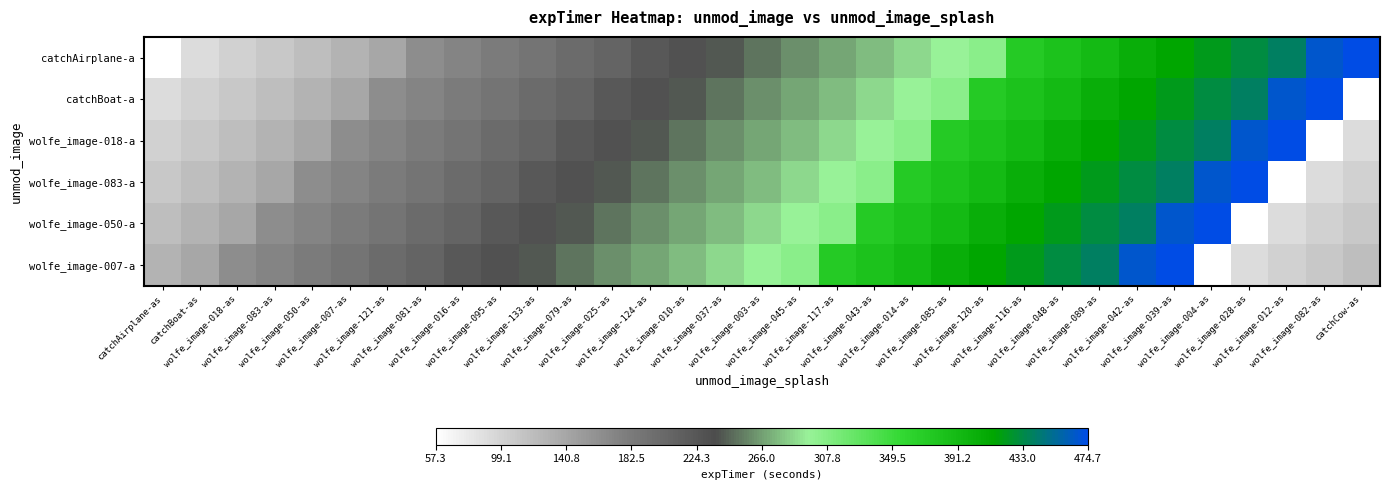

Reading right to left, list all the values displayed in this chart.

catchAirplane-a: catchCow-as=474.7	wolfe_image-082-as=467.0	wolfe_image-012-as=439.0	wolfe_image-028-as=431.6	wolfe_image-004-as=422.5	wolfe_image-039-as=413.3	wolfe_image-042-as=404.1	wolfe_image-089-as=390.7	wolfe_image-048-as=381.1	wolfe_image-116-as=371.7	wolfe_image-120-as=304.6	wolfe_image-085-as=295.4	wolfe_image-014-as=286.2	wolfe_image-043-as=276.9	wolfe_image-117-as=267.8	wolfe_image-045-as=259.9	wolfe_image-003-as=250.4	wolfe_image-037-as=240.7	wolfe_image-010-as=231.4	wolfe_image-124-as=222.3	wolfe_image-025-as=208.5	wolfe_image-079-as=199.2	wolfe_image-133-as=190.1	wolfe_image-095-as=181.4	wolfe_image-016-as=172.5	wolfe_image-081-as=164.8	wolfe_image-121-as=140.3	wolfe_image-007-as=127.6	wolfe_image-050-as=117.9	wolfe_image-083-as=109.0	wolfe_image-018-as=100.3	catchBoat-as=90.1	catchAirplane-as=57.3
catchBoat-a: catchCow-as=57.3	wolfe_image-082-as=474.7	wolfe_image-012-as=467.0	wolfe_image-028-as=439.0	wolfe_image-004-as=431.6	wolfe_image-039-as=422.5	wolfe_image-042-as=413.3	wolfe_image-089-as=404.1	wolfe_image-048-as=390.7	wolfe_image-116-as=381.1	wolfe_image-120-as=371.7	wolfe_image-085-as=304.6	wolfe_image-014-as=295.4	wolfe_image-043-as=286.2	wolfe_image-117-as=276.9	wolfe_image-045-as=267.8	wolfe_image-003-as=259.9	wolfe_image-037-as=250.4	wolfe_image-010-as=240.7	wolfe_image-124-as=231.4	wolfe_image-025-as=222.3	wolfe_image-079-as=208.5	wolfe_image-133-as=199.2	wolfe_image-095-as=190.1	wolfe_image-016-as=181.4	wolfe_image-081-as=172.5	wolfe_image-121-as=164.8	wolfe_image-007-as=140.3	wolfe_image-050-as=127.6	wolfe_image-083-as=117.9	wolfe_image-018-as=109.0	catchBoat-as=100.3	catchAirplane-as=90.1
wolfe_image-018-a: catchCow-as=90.1	wolfe_image-082-as=57.3	wolfe_image-012-as=474.7	wolfe_image-028-as=467.0	wolfe_image-004-as=439.0	wolfe_image-039-as=431.6	wolfe_image-042-as=422.5	wolfe_image-089-as=413.3	wolfe_image-048-as=404.1	wolfe_image-116-as=390.7	wolfe_image-120-as=381.1	wolfe_image-085-as=371.7	wolfe_image-014-as=304.6	wolfe_image-043-as=295.4	wolfe_image-117-as=286.2	wolfe_image-045-as=276.9	wolfe_image-003-as=267.8	wolfe_image-037-as=259.9	wolfe_image-010-as=250.4	wolfe_image-124-as=240.7	wolfe_image-025-as=231.4	wolfe_image-079-as=222.3	wolfe_image-133-as=208.5	wolfe_image-095-as=199.2	wolfe_image-016-as=190.1	wolfe_image-081-as=181.4	wolfe_image-121-as=172.5	wolfe_image-007-as=164.8	wolfe_image-050-as=140.3	wolfe_image-083-as=127.6	wolfe_image-018-as=117.9	catchBoat-as=109.0	catchAirplane-as=100.3
wolfe_image-083-a: catchCow-as=100.3	wolfe_image-082-as=90.1	wolfe_image-012-as=57.3	wolfe_image-028-as=474.7	wolfe_image-004-as=467.0	wolfe_image-039-as=439.0	wolfe_image-042-as=431.6	wolfe_image-089-as=422.5	wolfe_image-048-as=413.3	wolfe_image-116-as=404.1	wolfe_image-120-as=390.7	wolfe_image-085-as=381.1	wolfe_image-014-as=371.7	wolfe_image-043-as=304.6	wolfe_image-117-as=295.4	wolfe_image-045-as=286.2	wolfe_image-003-as=276.9	wolfe_image-037-as=267.8	wolfe_image-010-as=259.9	wolfe_image-124-as=250.4	wolfe_image-025-as=240.7	wolfe_image-079-as=231.4	wolfe_image-133-as=222.3	wolfe_image-095-as=208.5	wolfe_image-016-as=199.2	wolfe_image-081-as=190.1	wolfe_image-121-as=181.4	wolfe_image-007-as=172.5	wolfe_image-050-as=164.8	wolfe_image-083-as=140.3	wolfe_image-018-as=127.6	catchBoat-as=117.9	catchAirplane-as=109.0
wolfe_image-050-a: catchCow-as=109.0	wolfe_image-082-as=100.3	wolfe_image-012-as=90.1	wolfe_image-028-as=57.3	wolfe_image-004-as=474.7	wolfe_image-039-as=467.0	wolfe_image-042-as=439.0	wolfe_image-089-as=431.6	wolfe_image-048-as=422.5	wolfe_image-116-as=413.3	wolfe_image-120-as=404.1	wolfe_image-085-as=390.7	wolfe_image-014-as=381.1	wolfe_image-043-as=371.7	wolfe_image-117-as=304.6	wolfe_image-045-as=295.4	wolfe_image-003-as=286.2	wolfe_image-037-as=276.9	wolfe_image-010-as=267.8	wolfe_image-124-as=259.9	wolfe_image-025-as=250.4	wolfe_image-079-as=240.7	wolfe_image-133-as=231.4	wolfe_image-095-as=222.3	wolfe_image-016-as=208.5	wolfe_image-081-as=199.2	wolfe_image-121-as=190.1	wolfe_image-007-as=181.4	wolfe_image-050-as=172.5	wolfe_image-083-as=164.8	wolfe_image-018-as=140.3	catchBoat-as=127.6	catchAirplane-as=117.9
wolfe_image-007-a: catchCow-as=117.9	wolfe_image-082-as=109.0	wolfe_image-012-as=100.3	wolfe_image-028-as=90.1	wolfe_image-004-as=57.3	wolfe_image-039-as=474.7	wolfe_image-042-as=467.0	wolfe_image-089-as=439.0	wolfe_image-048-as=431.6	wolfe_image-116-as=422.5	wolfe_image-120-as=413.3	wolfe_image-085-as=404.1	wolfe_image-014-as=390.7	wolfe_image-043-as=381.1	wolfe_image-117-as=371.7	wolfe_image-045-as=304.6	wolfe_image-003-as=295.4	wolfe_image-037-as=286.2	wolfe_image-010-as=276.9	wolfe_image-124-as=267.8	wolfe_image-025-as=259.9	wolfe_image-079-as=250.4	wolfe_image-133-as=240.7	wolfe_image-095-as=231.4	wolfe_image-016-as=222.3	wolfe_image-081-as=208.5	wolfe_image-121-as=199.2	wolfe_image-007-as=190.1	wolfe_image-050-as=181.4	wolfe_image-083-as=172.5	wolfe_image-018-as=164.8	catchBoat-as=140.3	catchAirplane-as=127.6